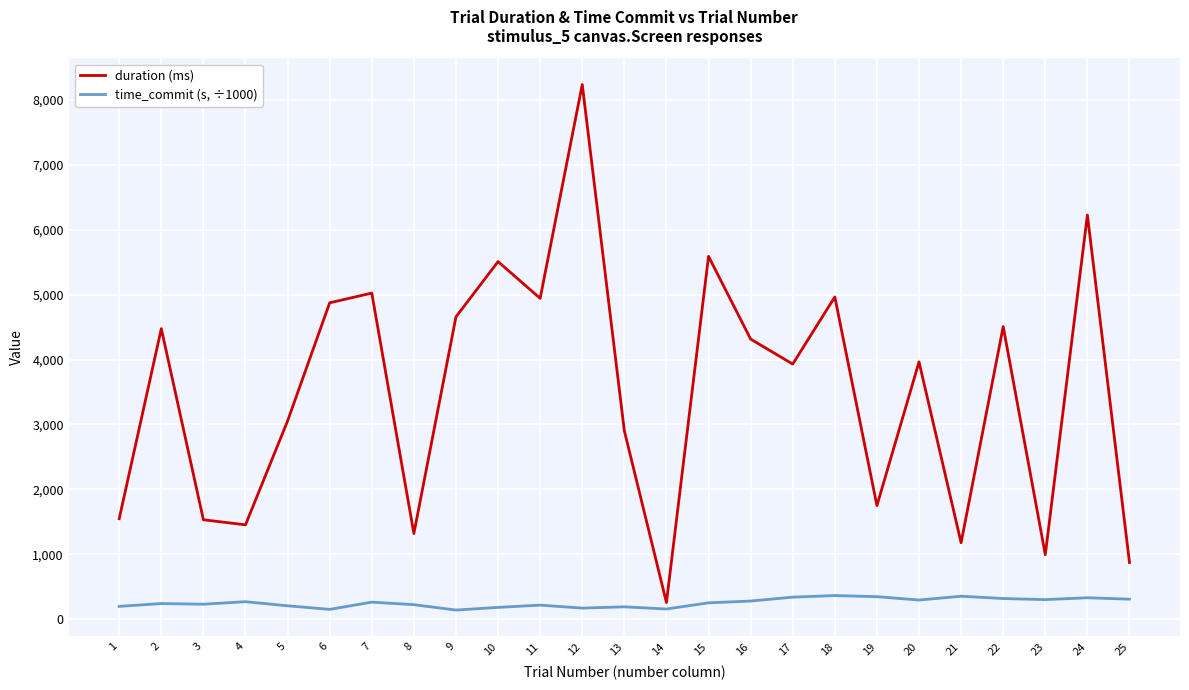

True or false: time_commit (s, ÷1000) and duration (ms) intersect in this chart.

False